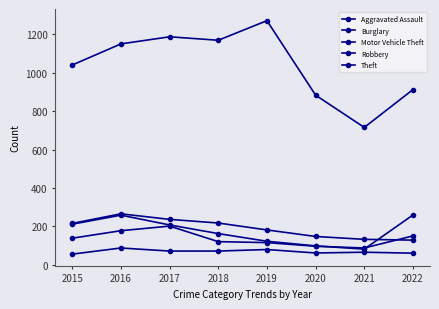

At 2015, list the series in order from smallest to largest.

Aggravated Assault, Robbery, Motor Vehicle Theft, Burglary, Theft